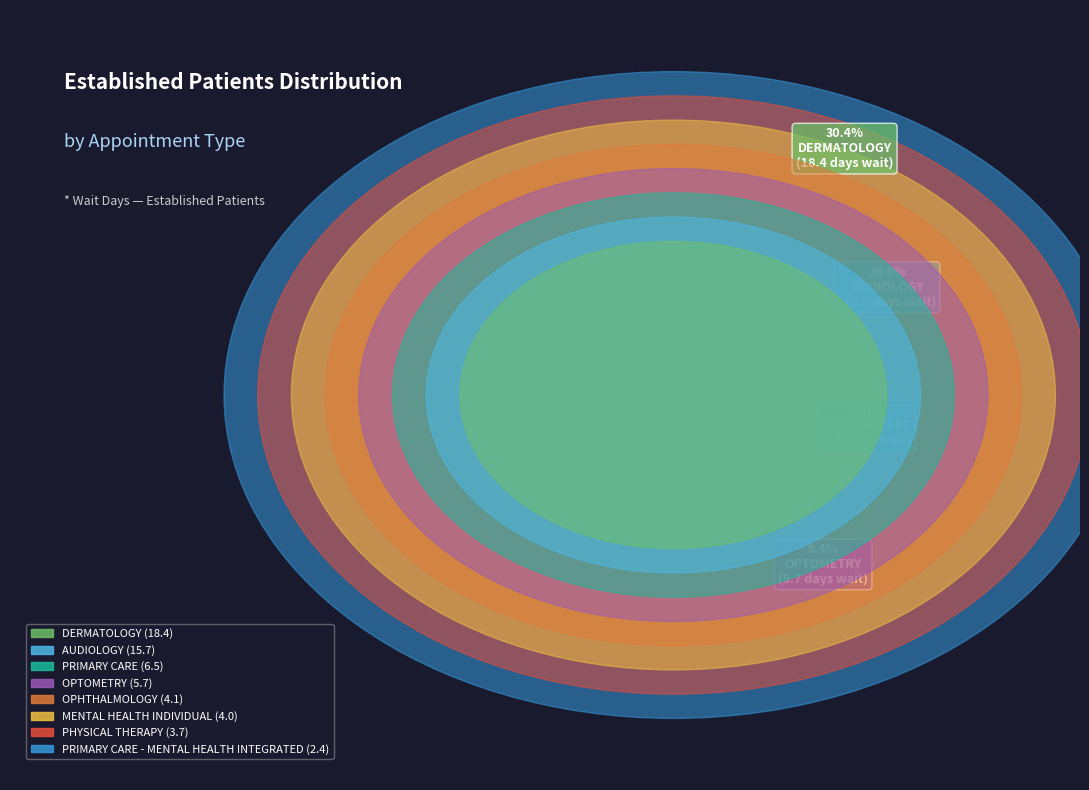

To the nearest percent, what is the average slice percentage?

12%